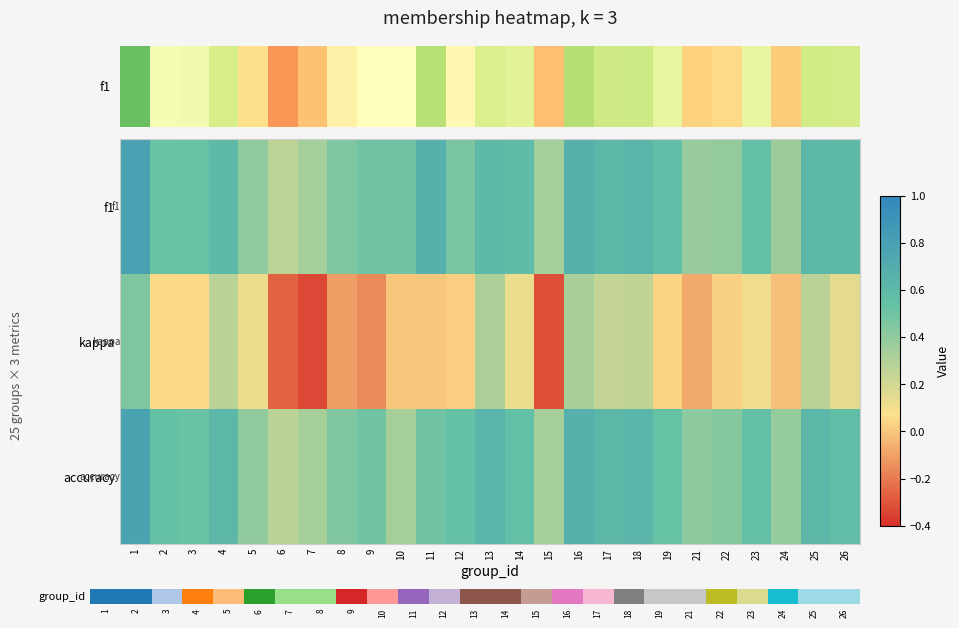

How many series are shown in this chart?

3